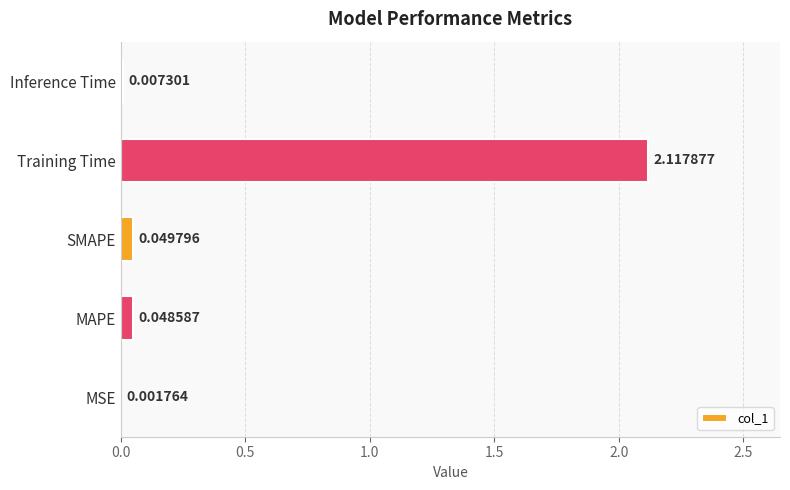

What is the change in value from MAPE to Training Time?

+2.1